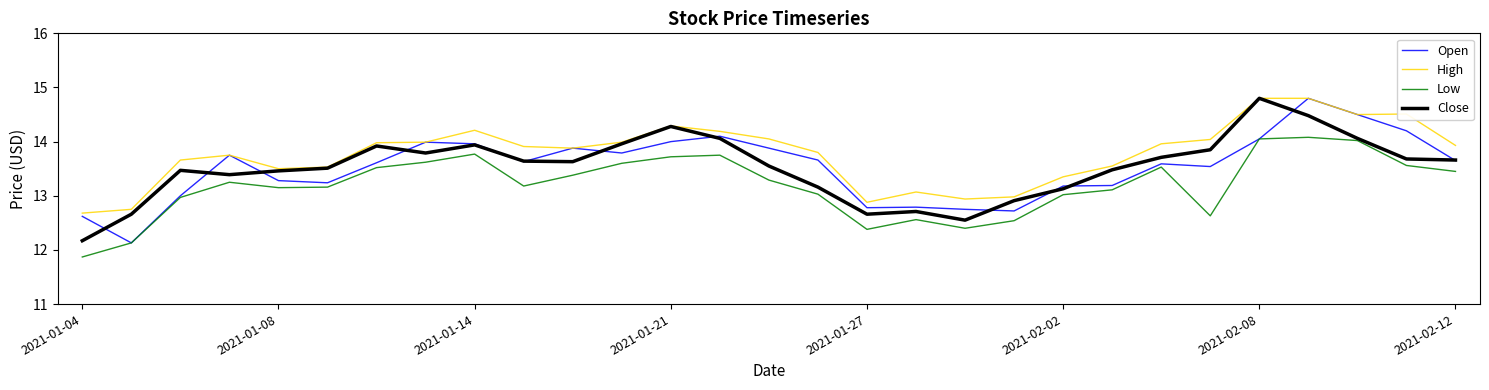

Which series has the largest total across all categories?

High